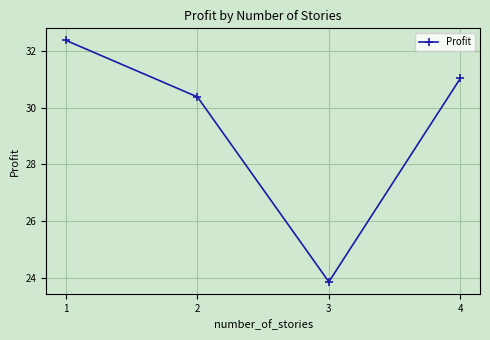

Rank the categories by value from highest to lowest.

1, 4, 2, 3